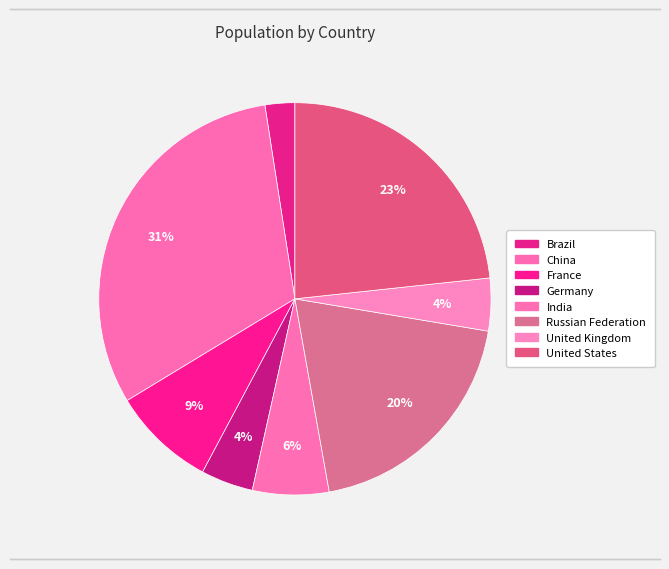

True or false: Germany accounts for 4% of the total.

True